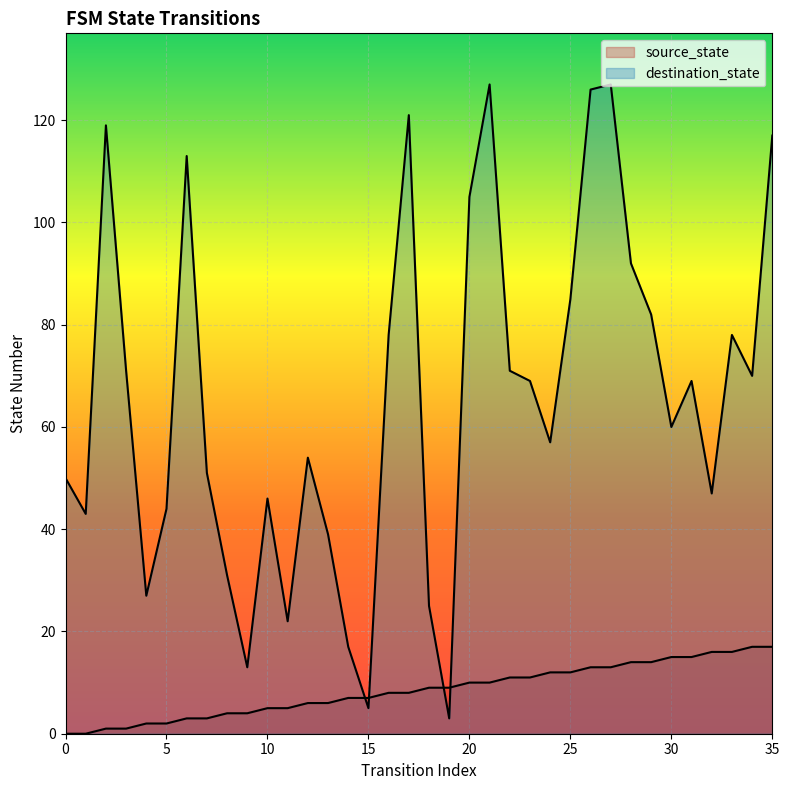

What is the sum of the source_state values at 15 and 2?

8